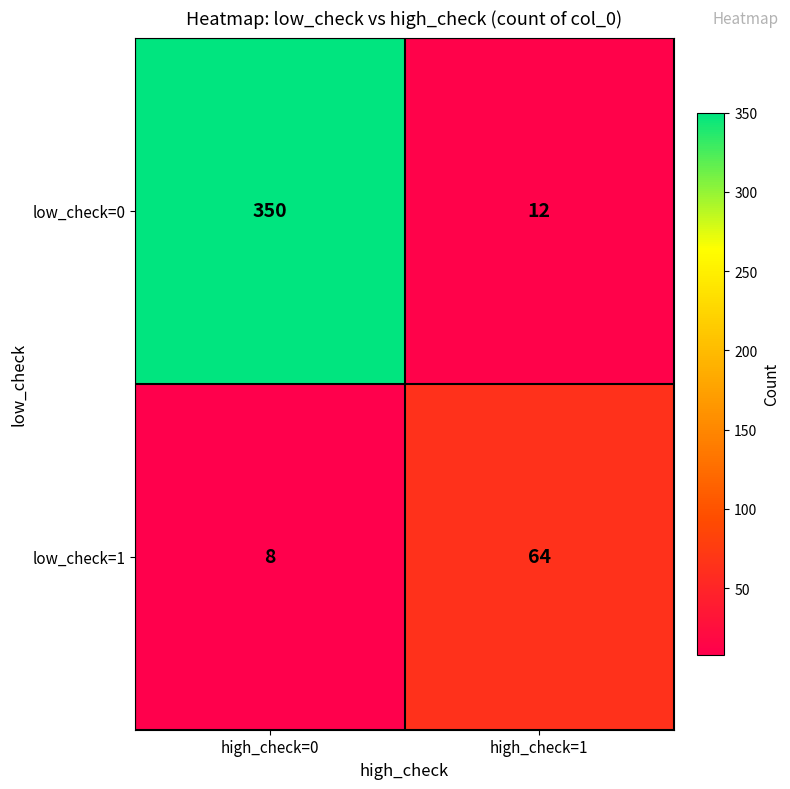

At which category is the sum across all series the highest?

high_check=0